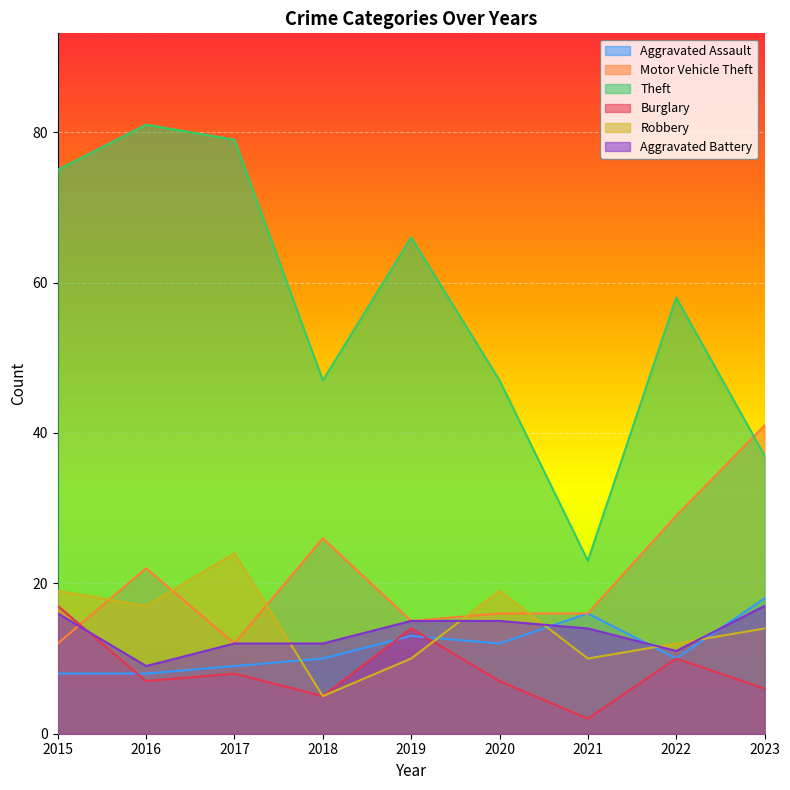

Which series has the widest spread of values?

Theft